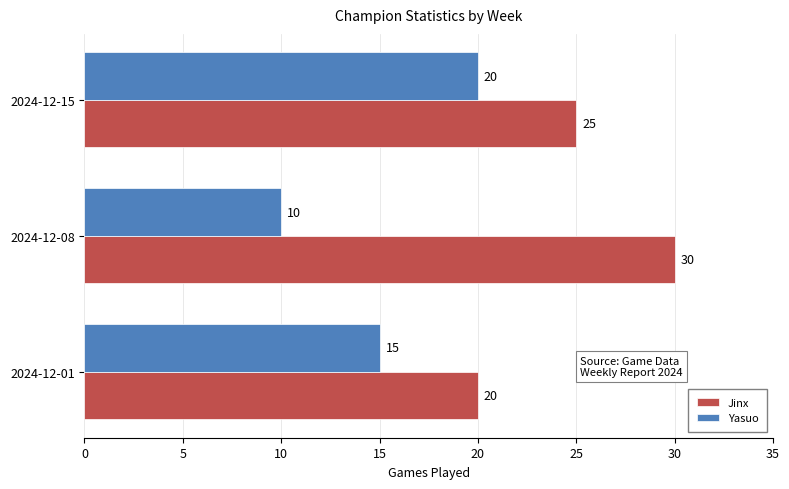

The value of Yasuo at 2024-12-01 is 9. True or false?

False